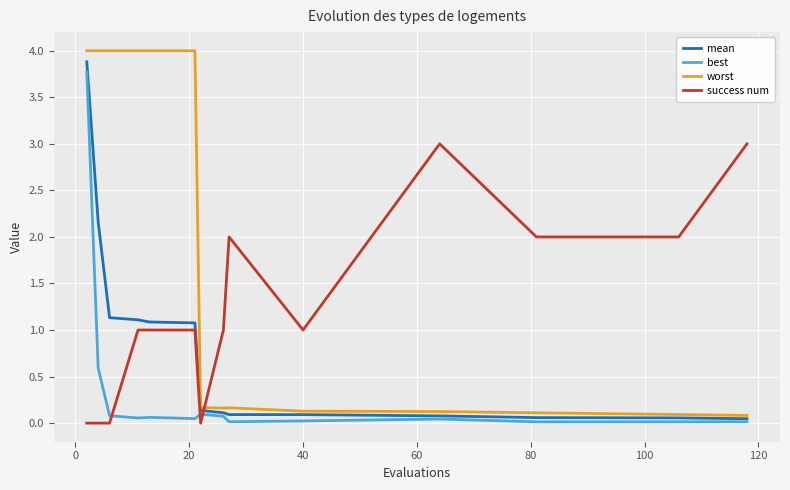

After their last crossing, which series has the higher values: best or success num?

success num